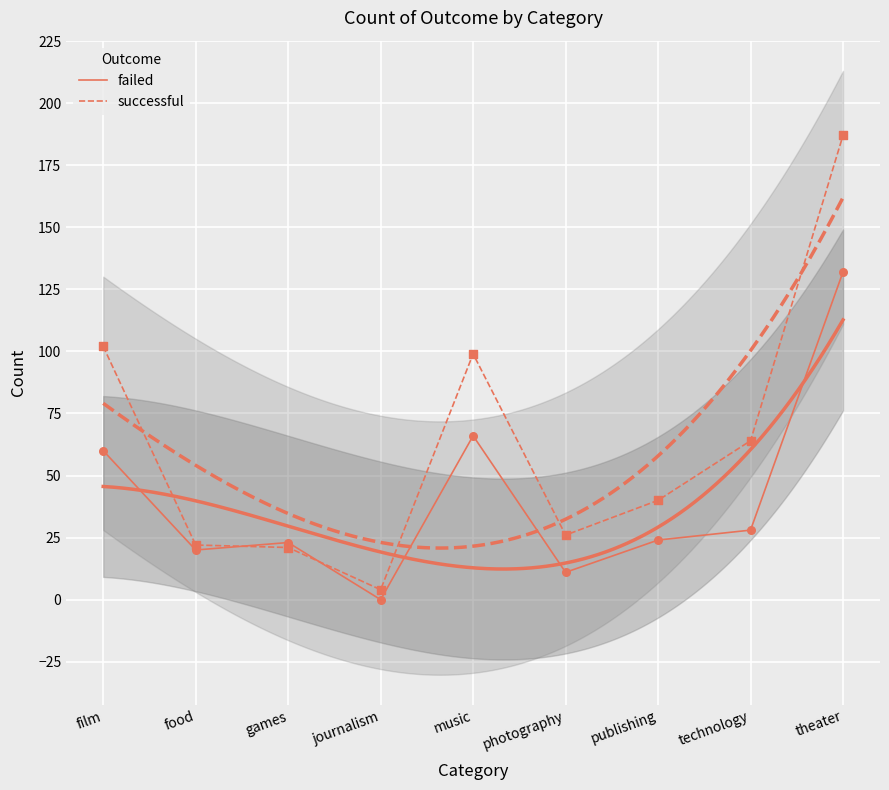

At how many categories does at least one series exceed 22?

7